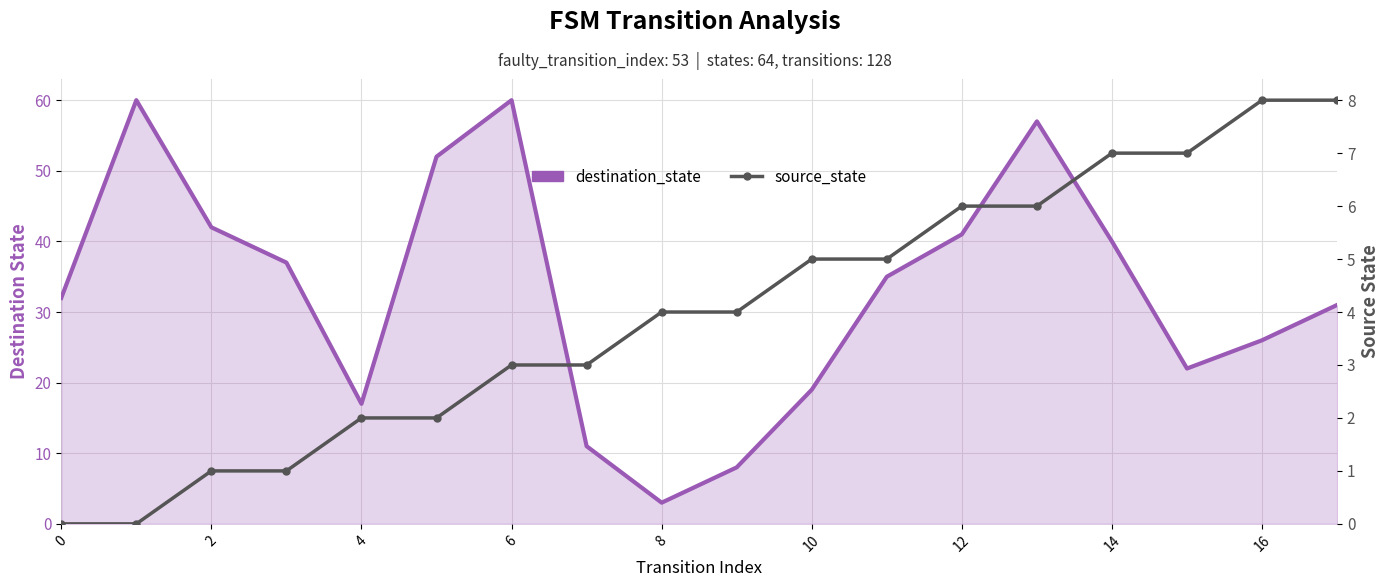

How many values in the source_state series are below 4?

8